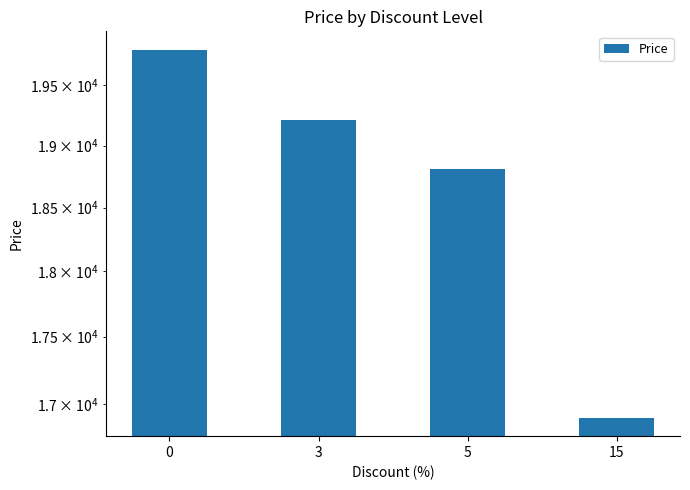

Does the chart contain any negative values?

No